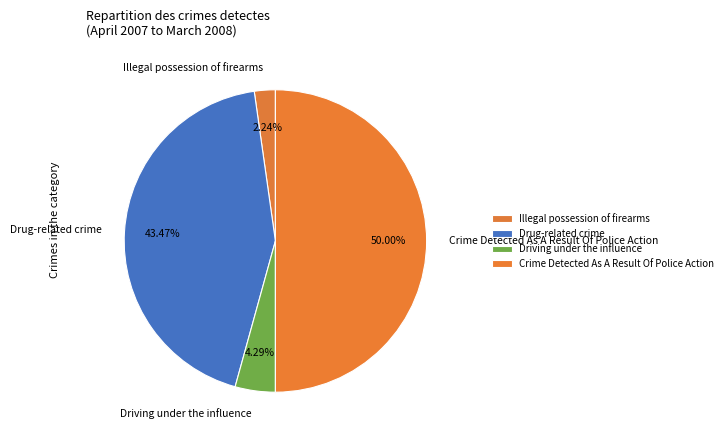

To the nearest percent, what is the combined percentage of Illegal possession of firearms and Driving under the influence?

7%